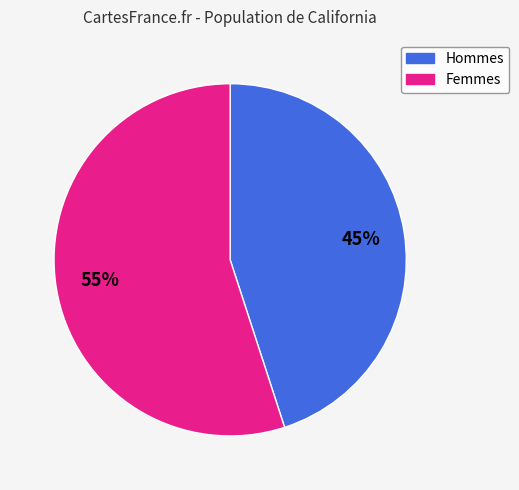

Is there any slice that represents more than half of the pie?

Yes